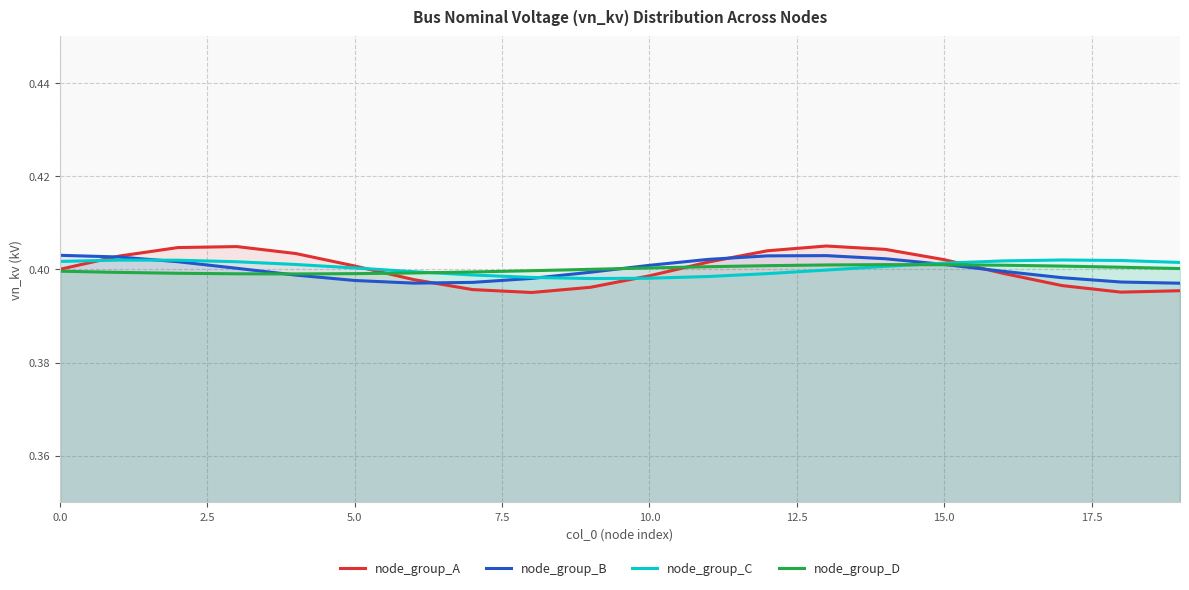

Which series has the largest range (max minus min)?

node_group_A